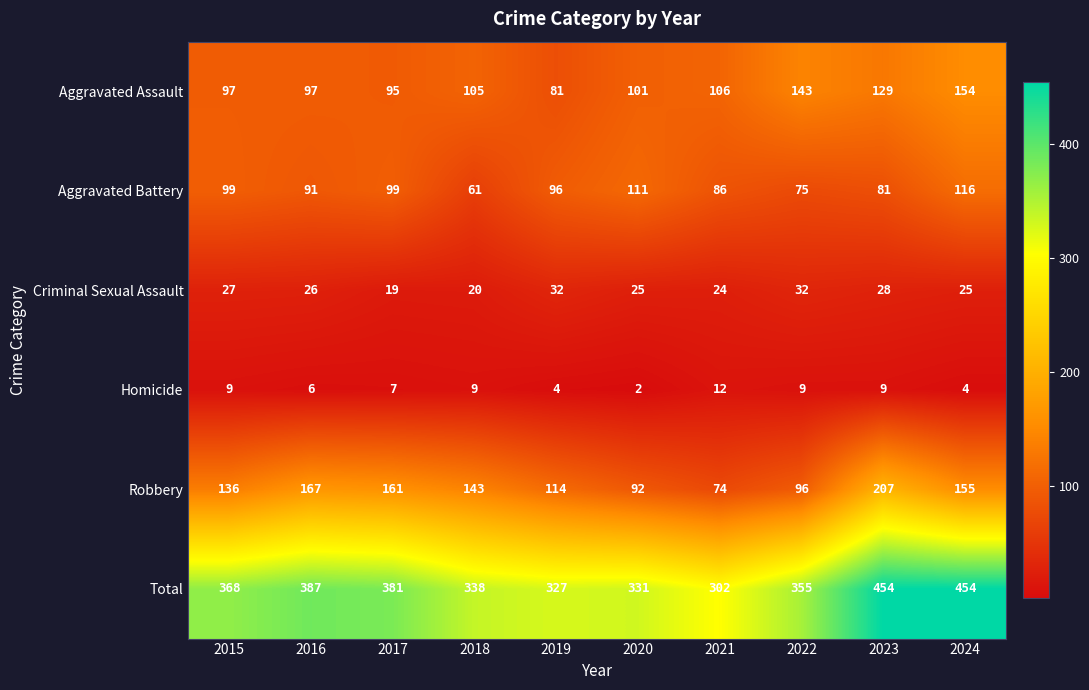

Read the Total value at 2023, to the nearest 50.

450